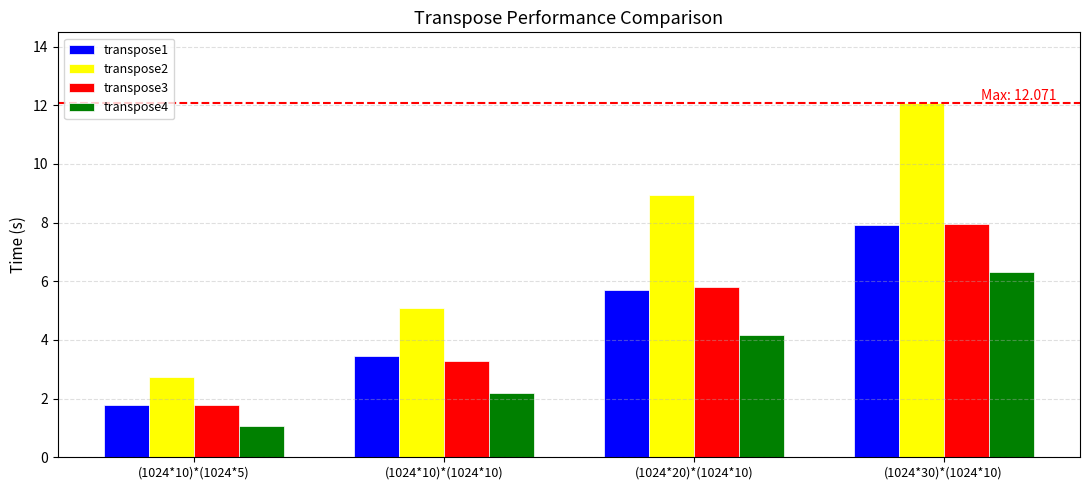

What is the value of the transpose3 bar at the 3rd from the left?

5.8